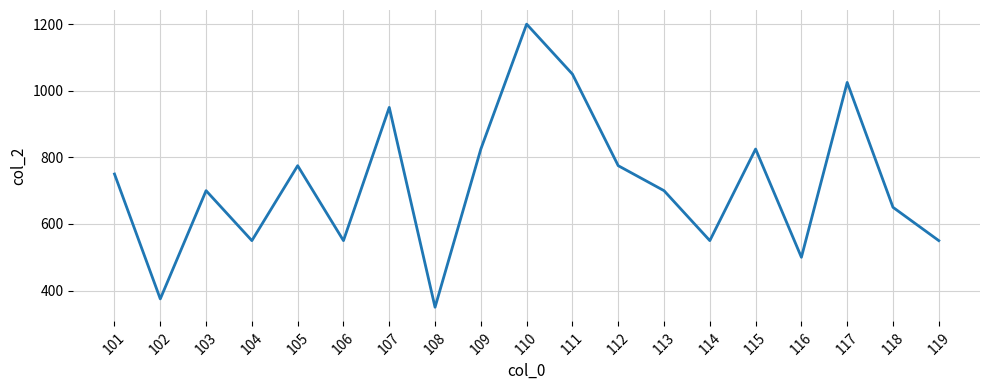

What is the change in value from 104 to 109?

+275